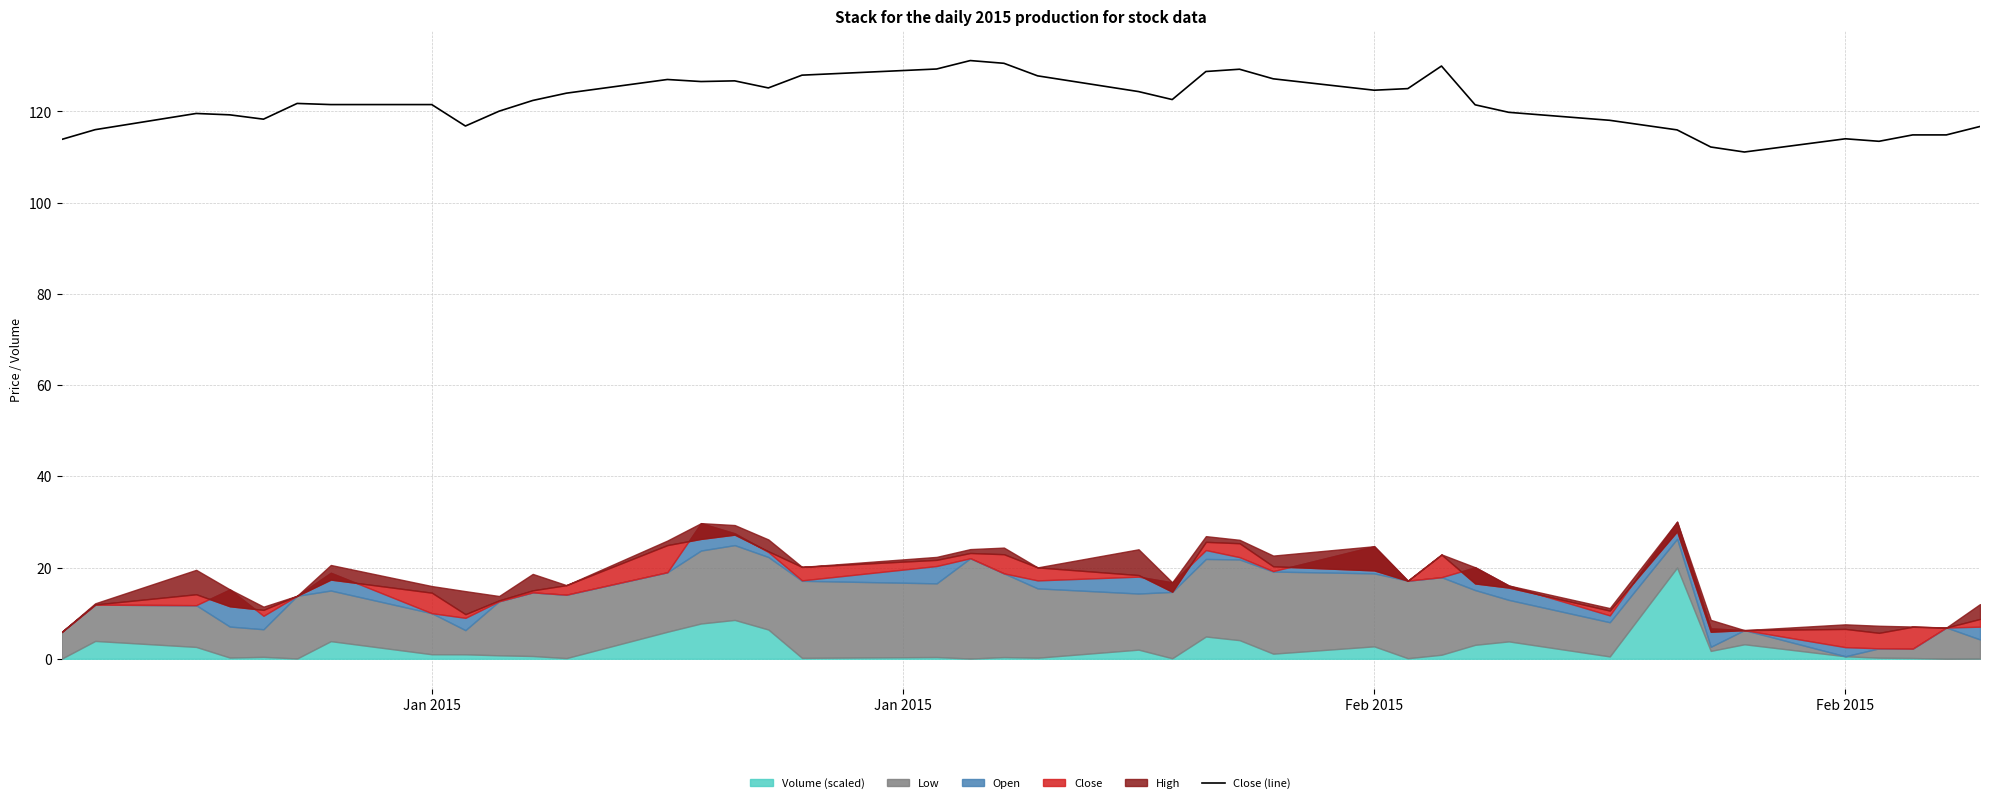

What is the maximum value shown in the chart?

131.1